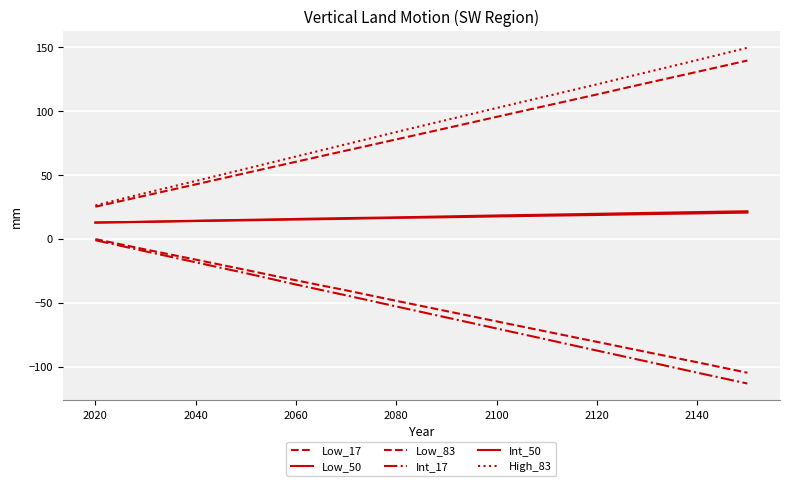

How many lines are shown in the chart?

6